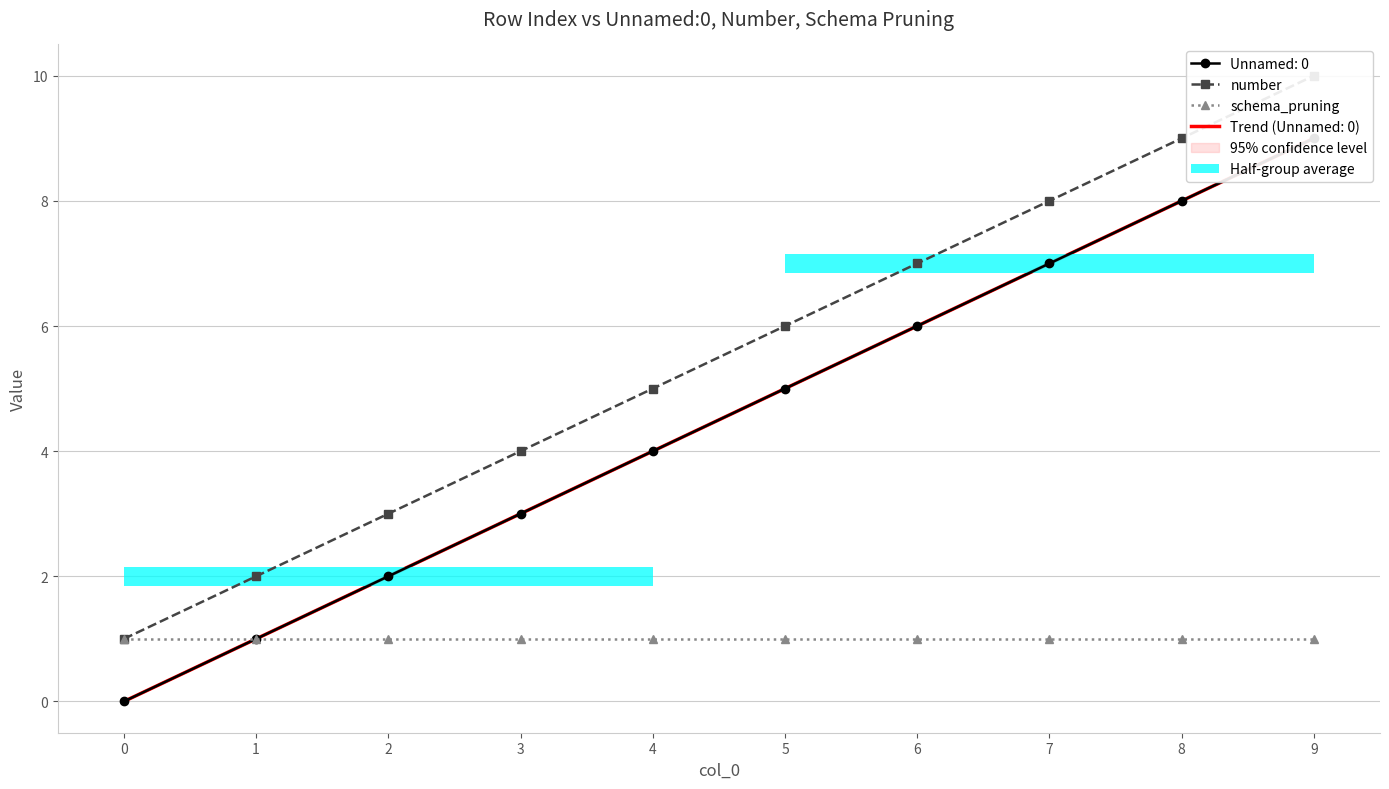

Reading left to right, extract all data points from this chart.

number: 0=1	1=2	2=3	3=4	4=5	5=6	6=7	7=8	8=9	9=10
schema_pruning: 0=1	1=1	2=1	3=1	4=1	5=1	6=1	7=1	8=1	9=1